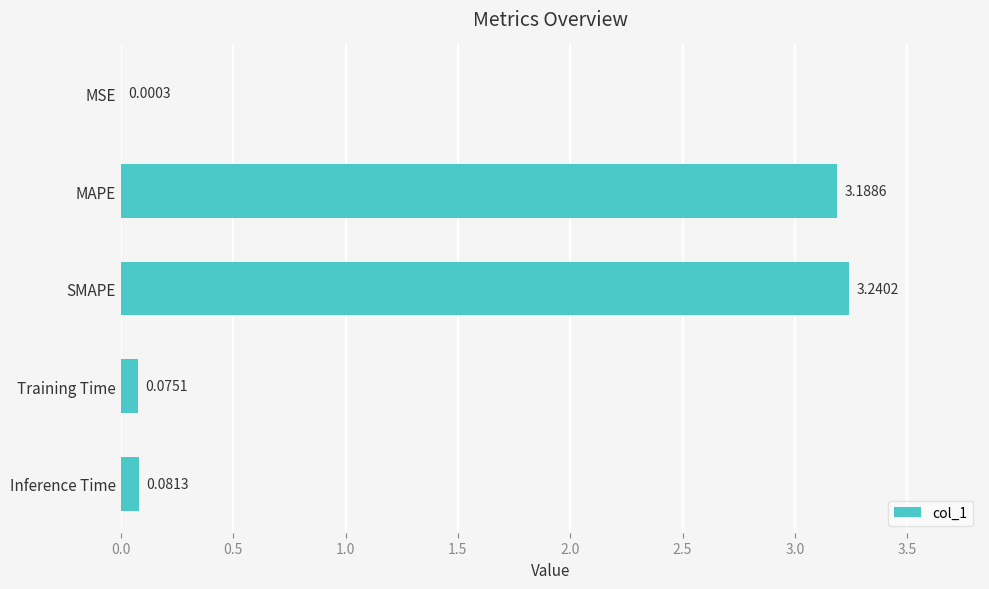

Which label corresponds to the largest value in the chart?

SMAPE